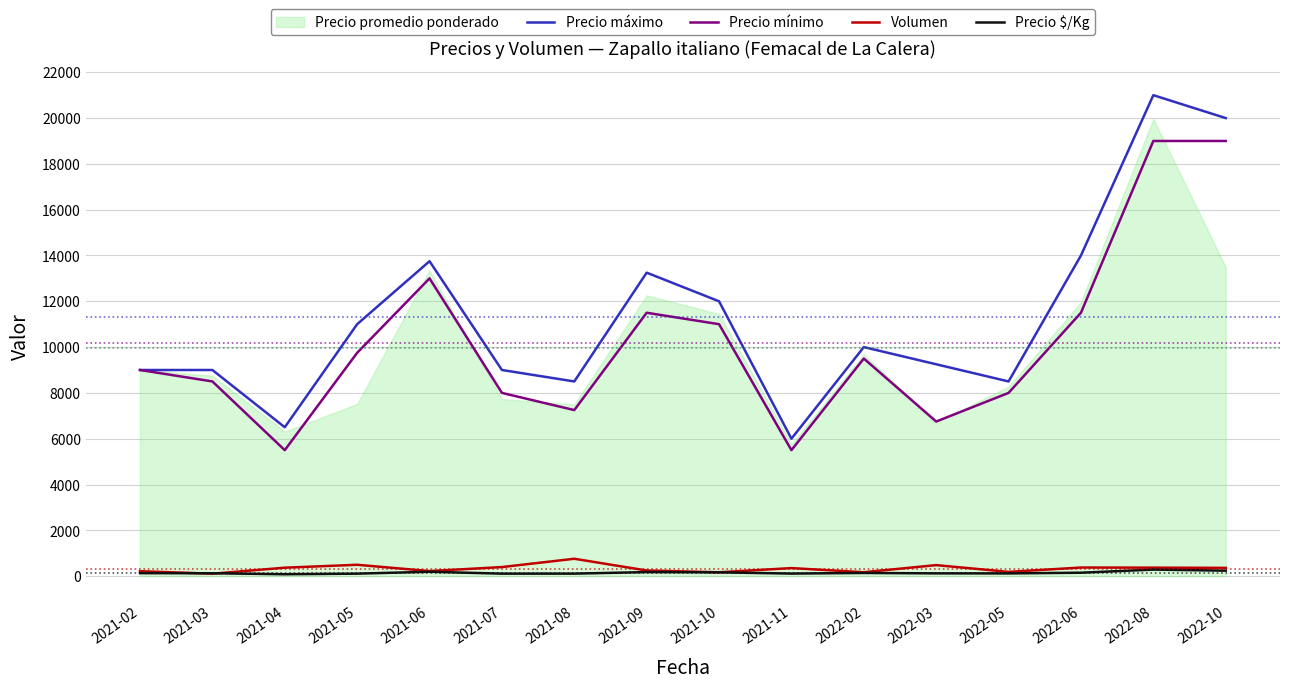

What is the label of the 8th point from the right?

2021-10